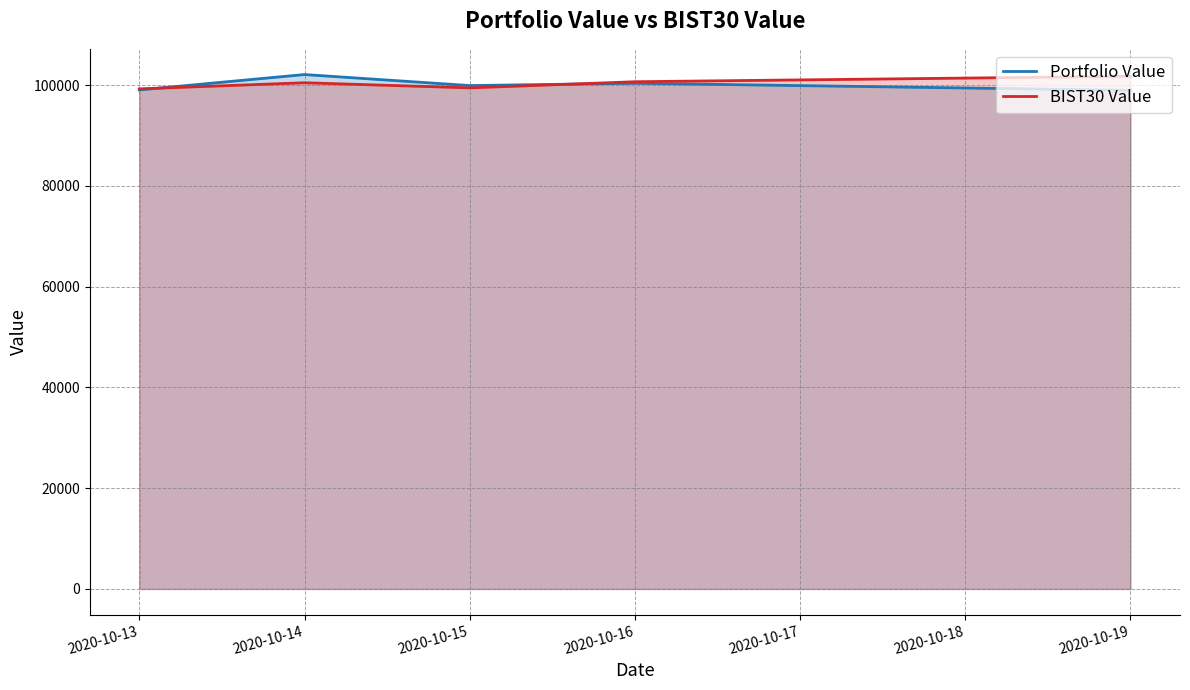

What is the smallest value displayed?

98947.0